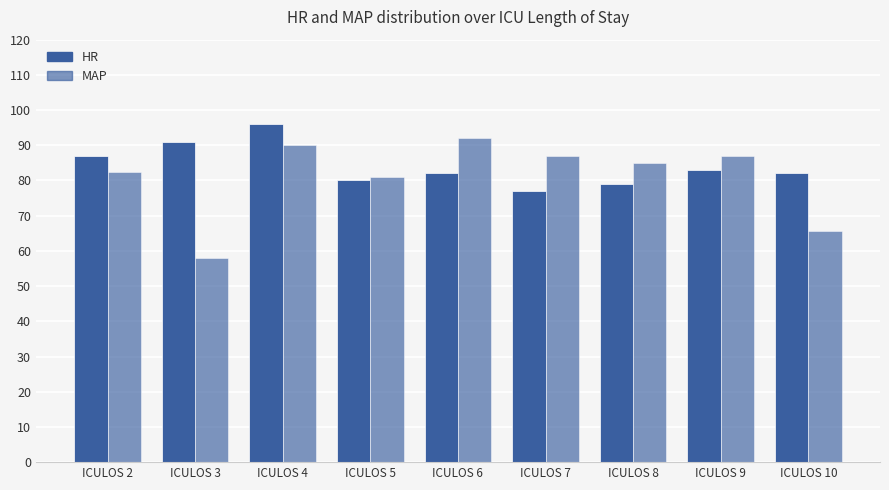

What is the difference between the highest and lowest values at ICULOS 7?

10.0